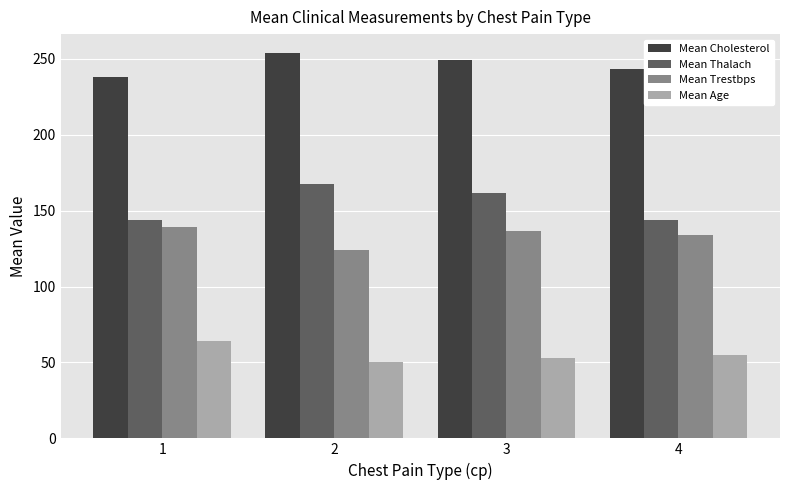

What is the sum of the Mean Thalach values at 2 and 3?

329.8